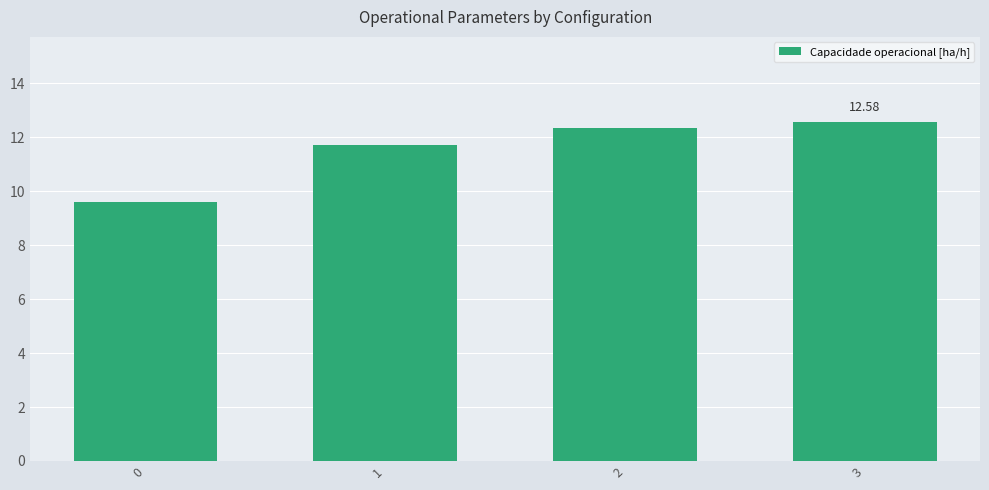

Which has a higher value, 0 or 2?

2